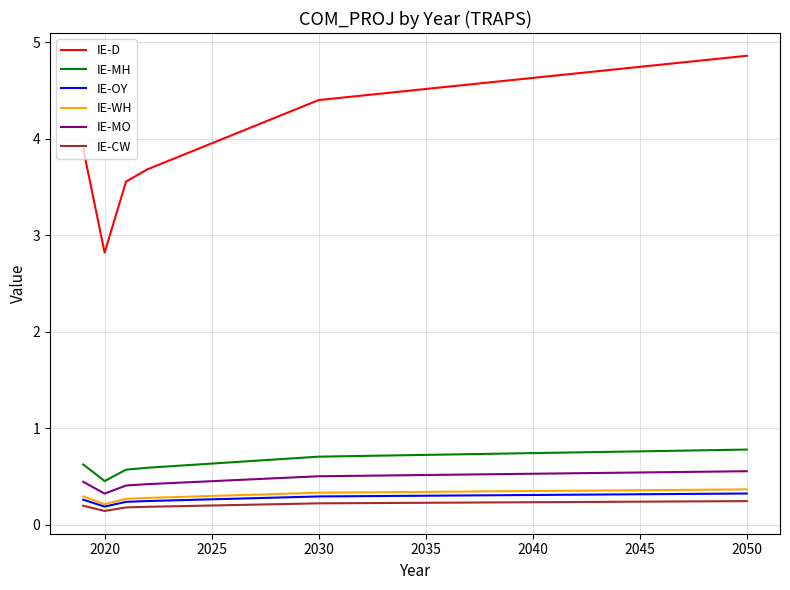

How many lines are shown in the chart?

6